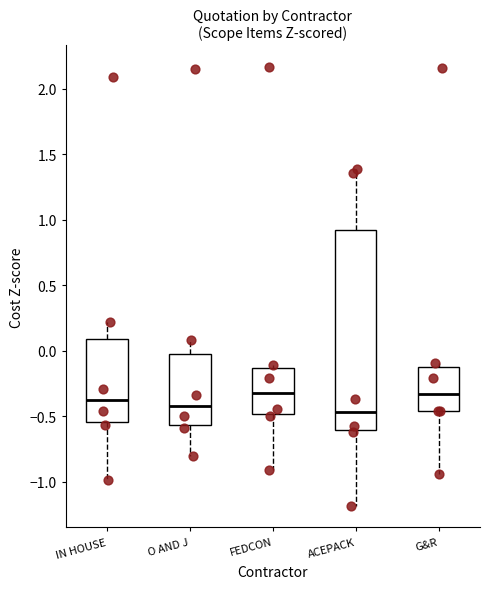

Reading left to right, transcribe this box plot: for each box, give where its median line is, the range the box spans, and where its two whiskers end, as read against the y-axis. The values are not printed on the chart, so give them approximately, as read against the axis.

IN HOUSE: median -0.40, box -0.55 to 0.10, whiskers -1.00 to 0.20
O AND J: median -0.40, box -0.55 to 0.00, whiskers -0.80 to 0.10
FEDCON: median -0.30, box -0.50 to -0.15, whiskers -0.90 to -0.10
ACEPACK: median -0.45, box -0.60 to 0.95, whiskers -1.20 to 1.40
G&R: median -0.35, box -0.45 to -0.10, whiskers -0.95 to -0.10 (just above the box's upper edge)